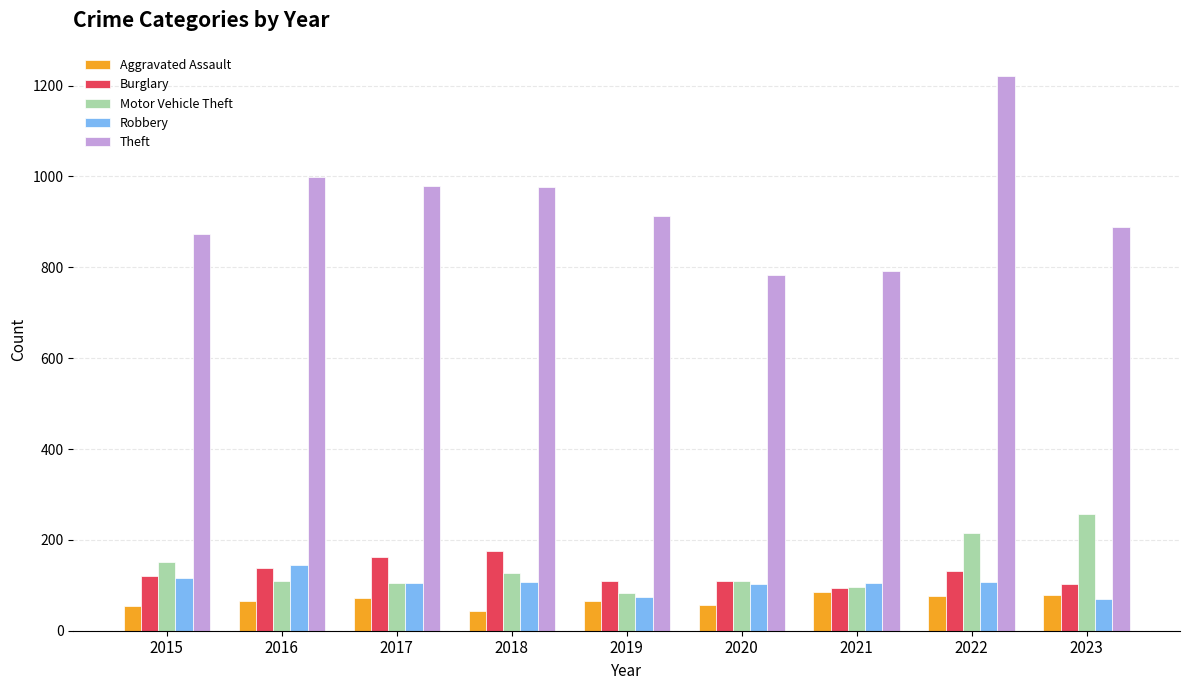

What is the maximum value for Motor Vehicle Theft?

256